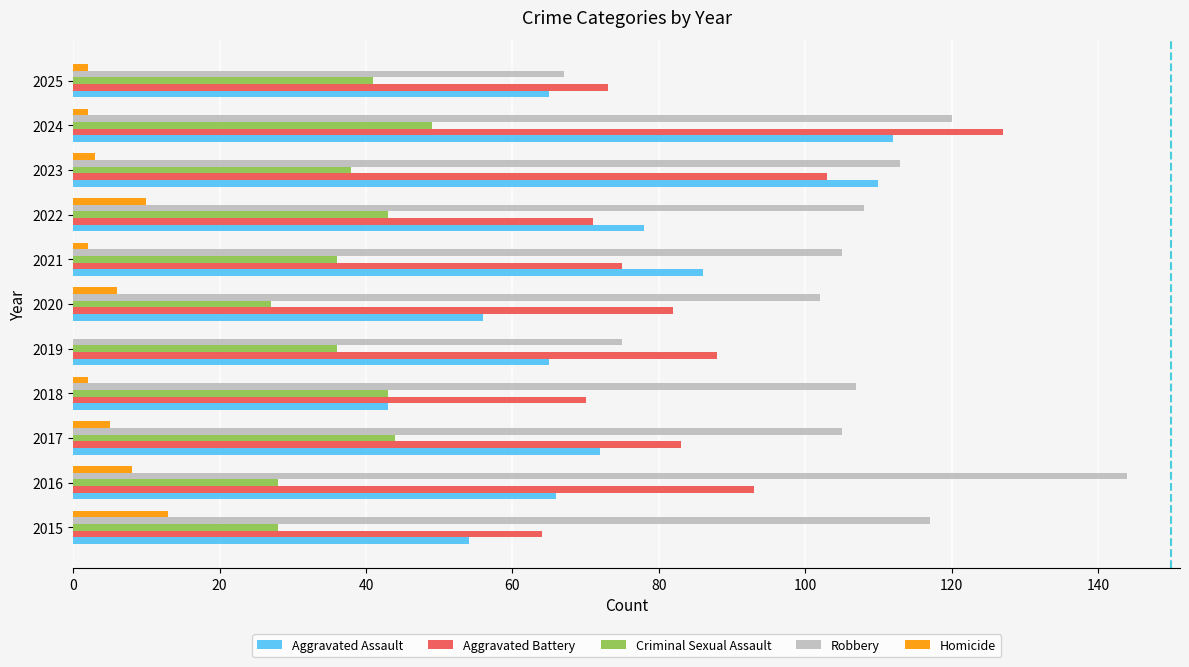

What is the sum of all Aggravated Assault values?

807